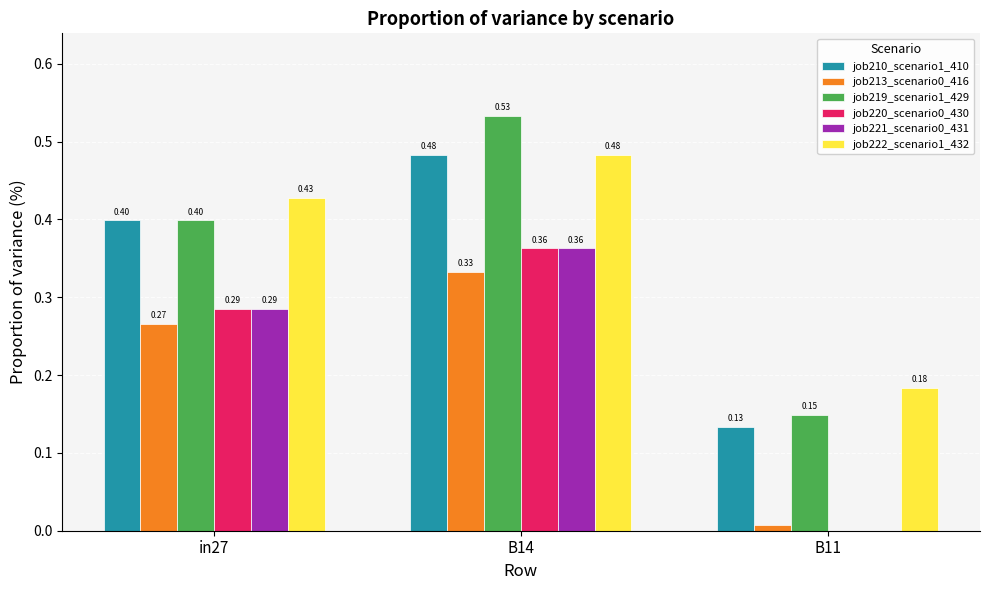

Is the value of job222_scenario1_432 at B14 greater than the value of job210_scenario1_410 at in27?

Yes